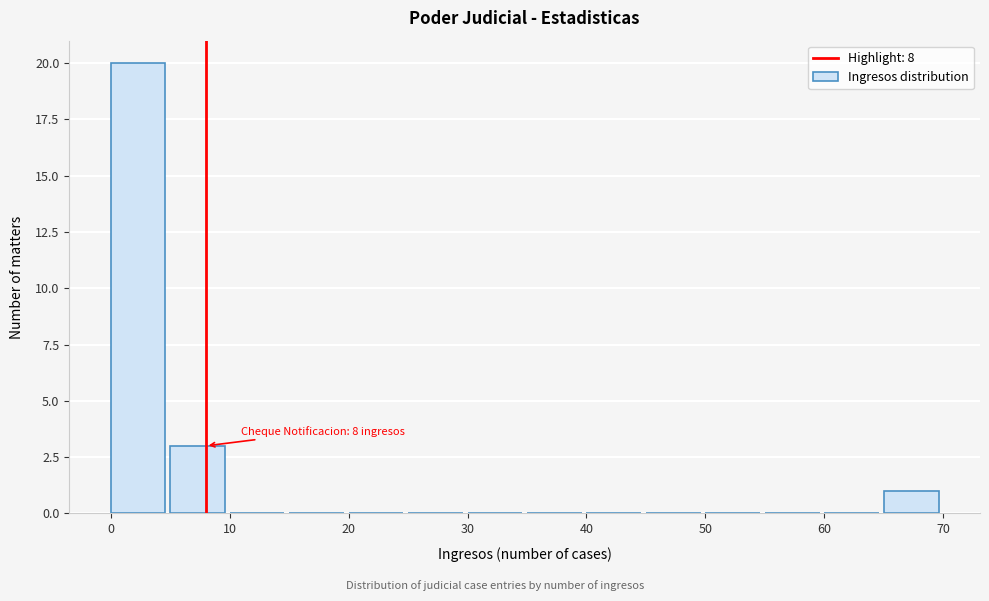

Which range on the x-axis has the tallest bar?

0 to 5